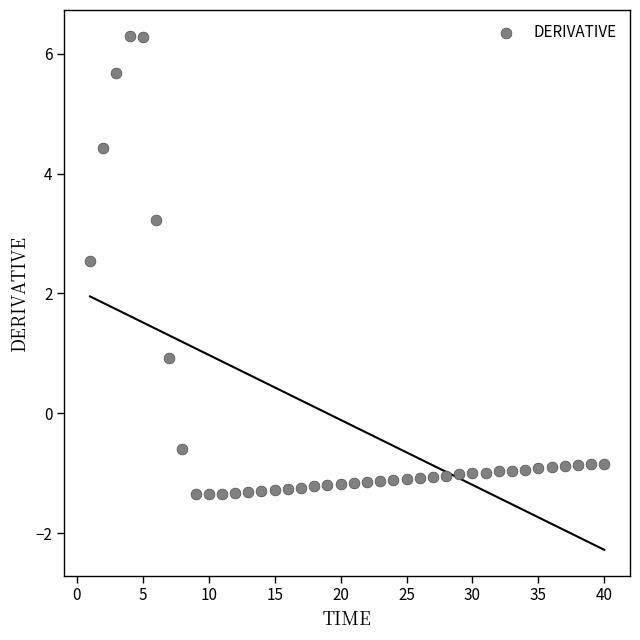

What is the range of X values (max minus min)?

39.0